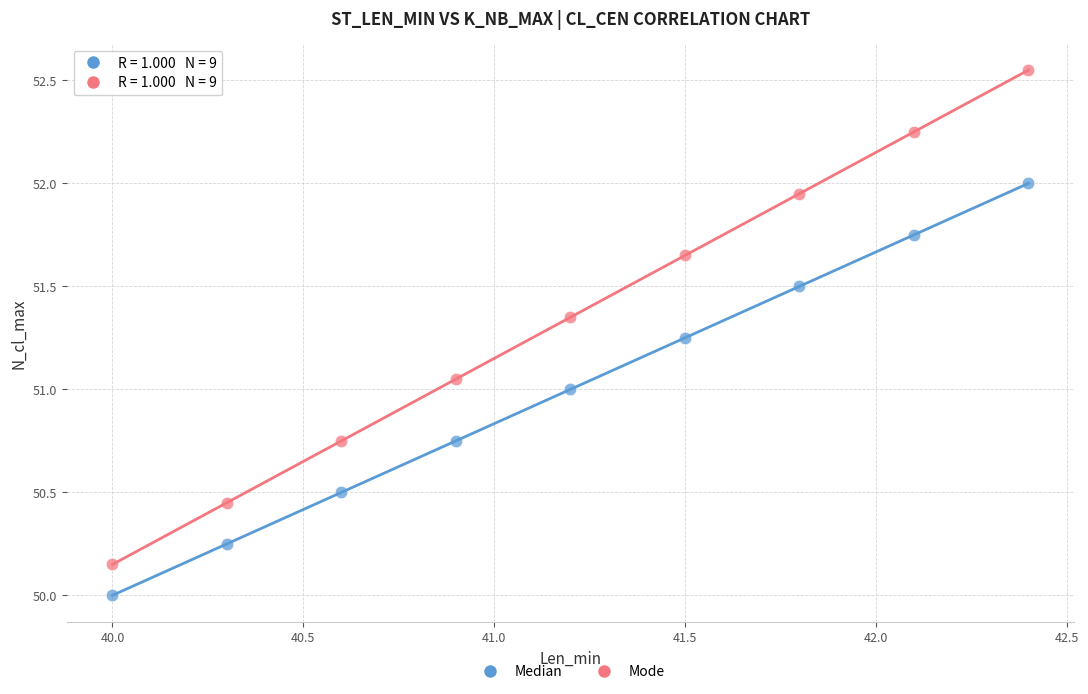

Across all data points, what is the range of X values (max minus min)?

2.4